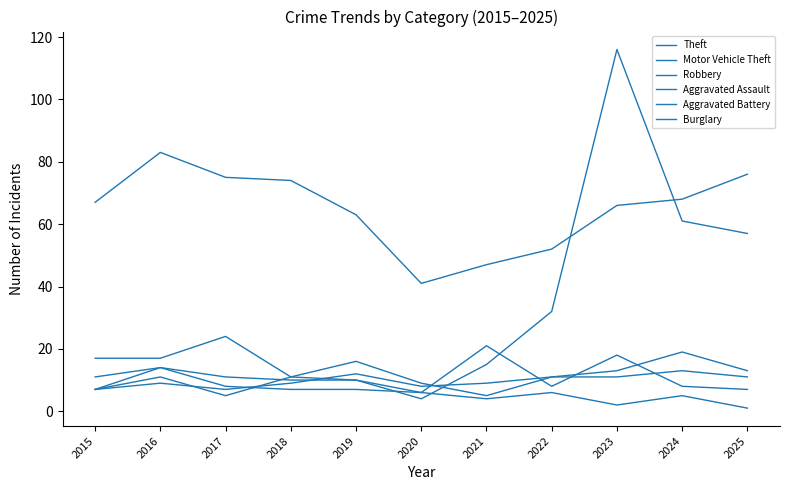

Is it true that Robbery equals 17 at 2018?

False